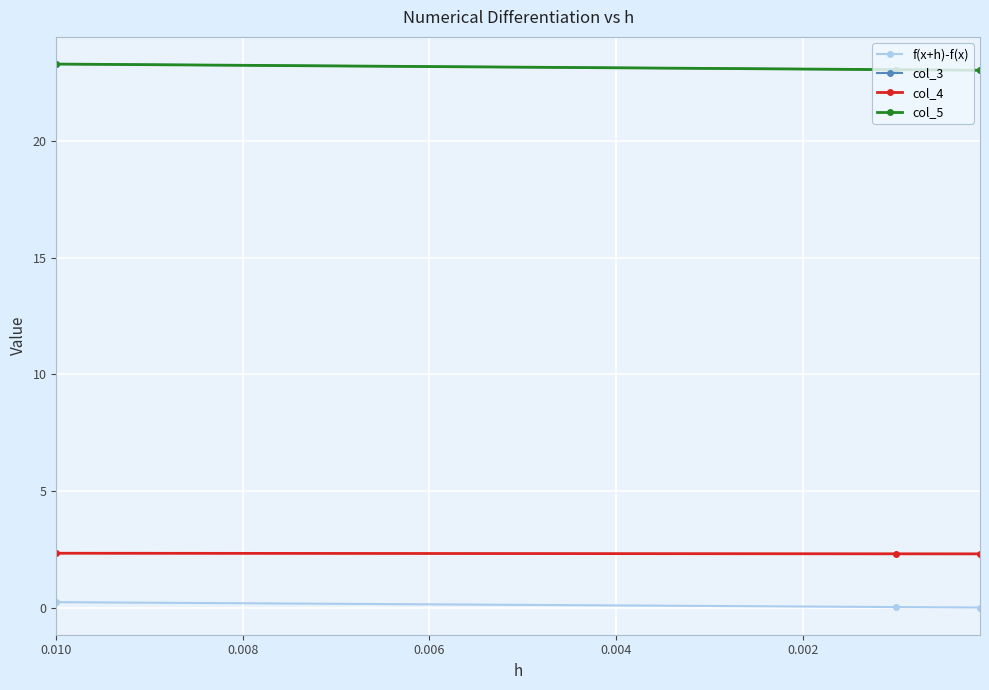

What is the difference between the maximum and second lowest values in the f(x+h)-f(x) series?

0.2